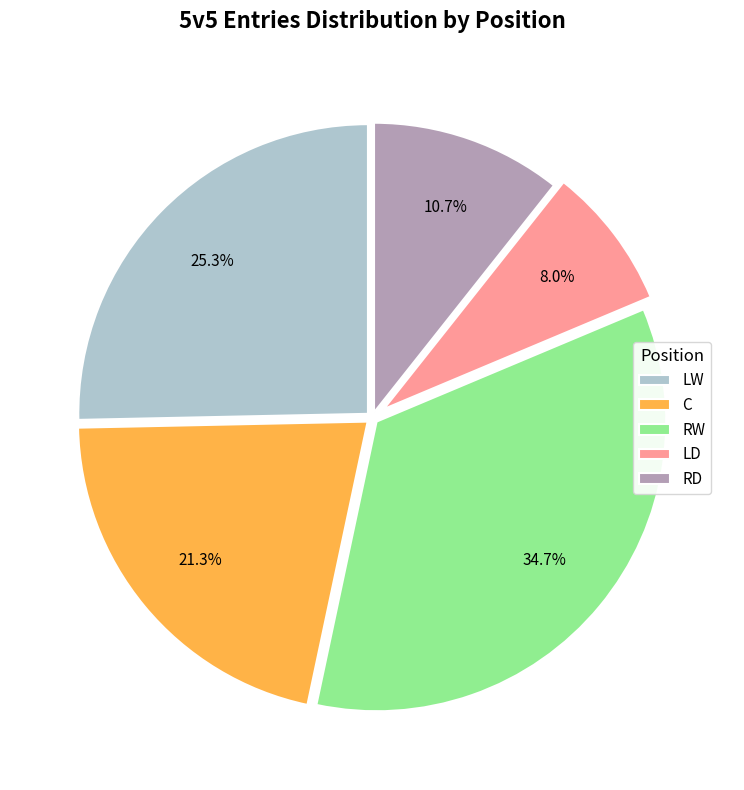

What percentage is NOT represented by LW?

74.7%